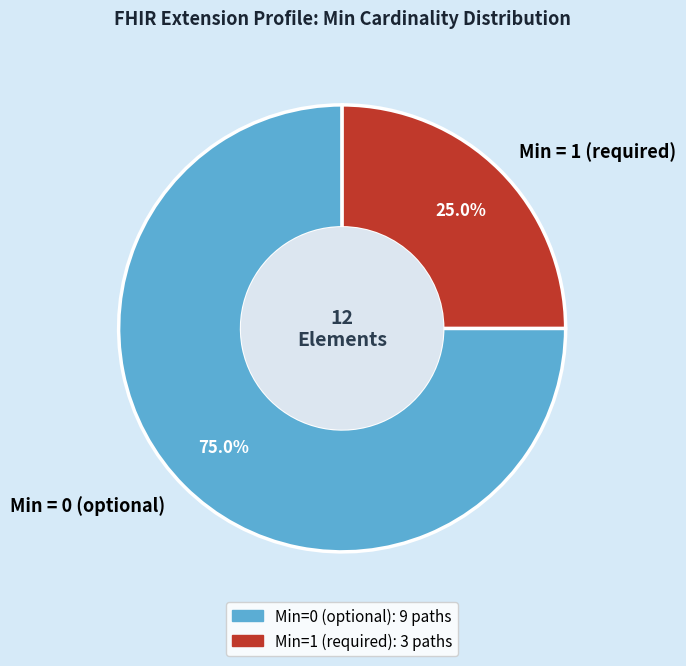

Which slice is the smallest?

Min = 1 (required)